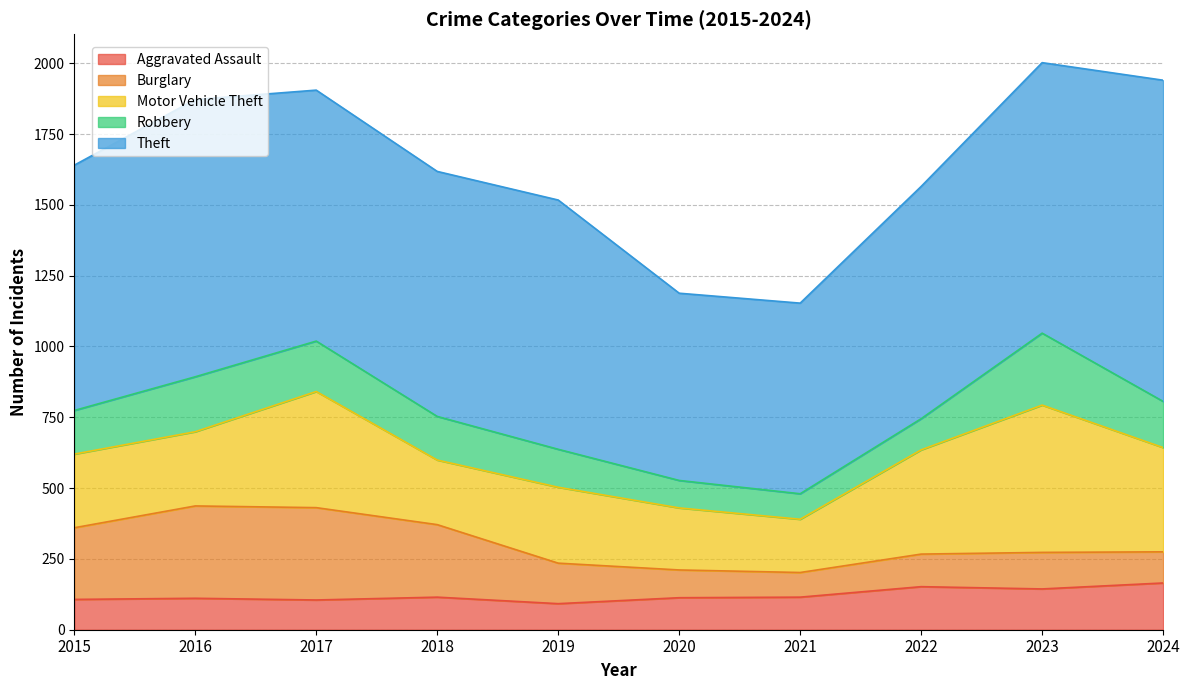

What is the sum of all Aggravated Assault values?

1219